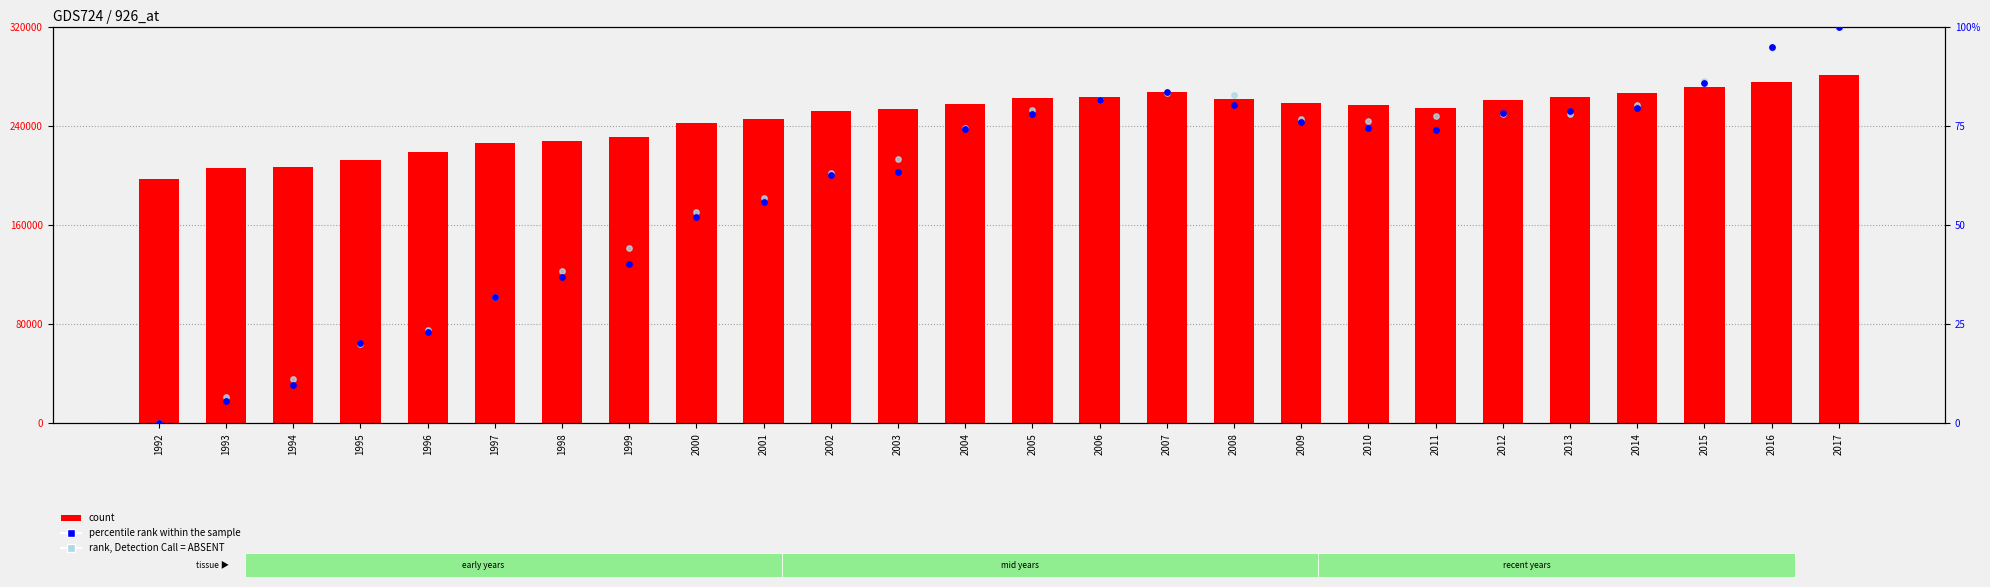

At how many categories does at least one series exceed 255912?

13